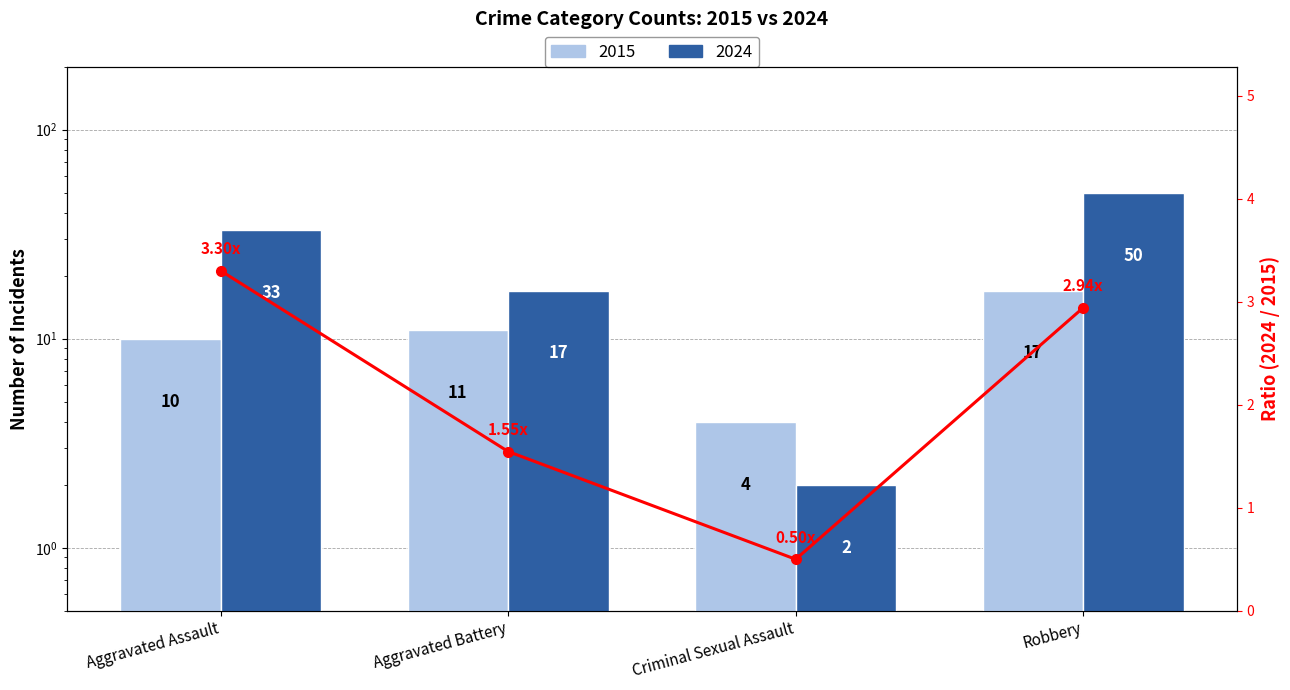

Which label corresponds to the smallest value in the chart?

Criminal Sexual Assault